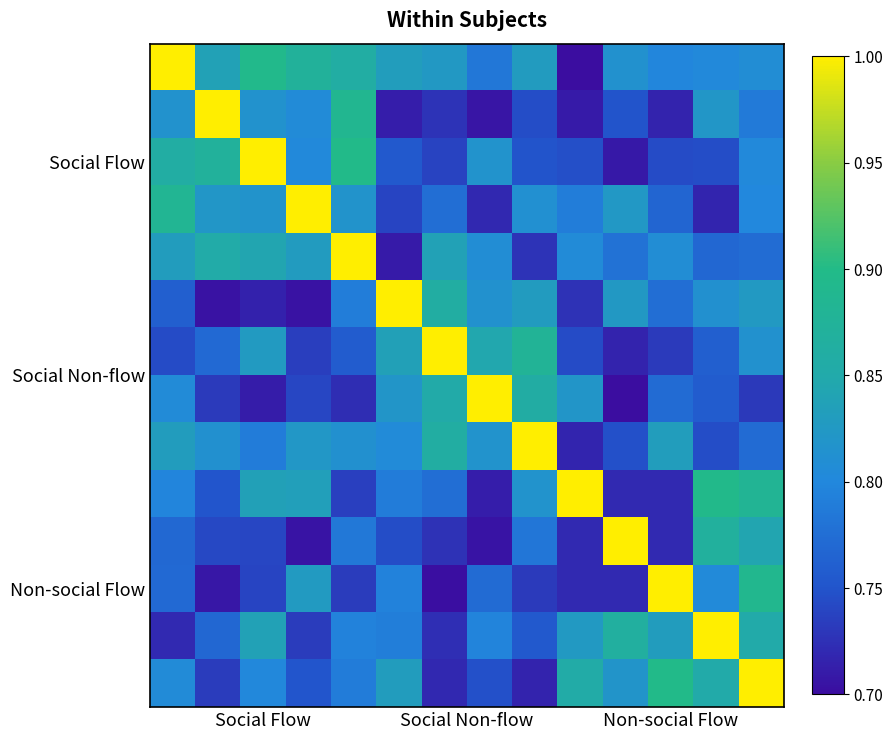

At how many categories does at least one series exceed 0?

14